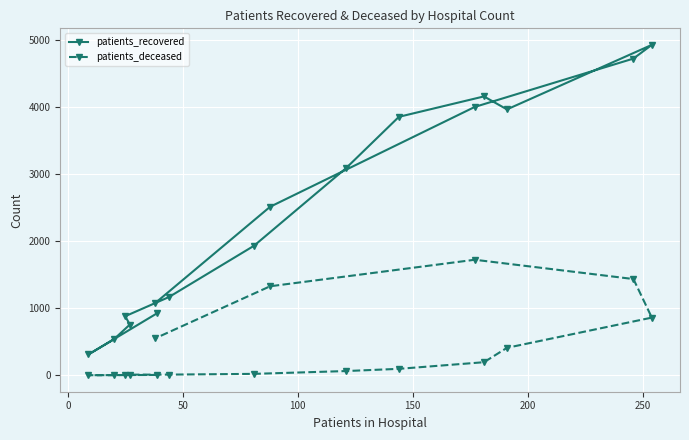

Reading right to left, what are all the values shown in this chart?

patients_recovered: 1077	2516	4007	4729	4934	3970	4164	3859	3092	1934	1168	882	757	535	311	929
patients_deceased: 551	1329	1725	1437	861	410	195	96	63	21	10	9	6	2	1	5